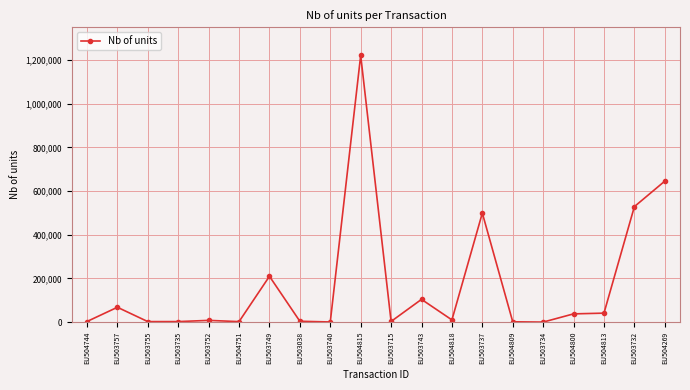

Where is the first local maximum?

EU503757